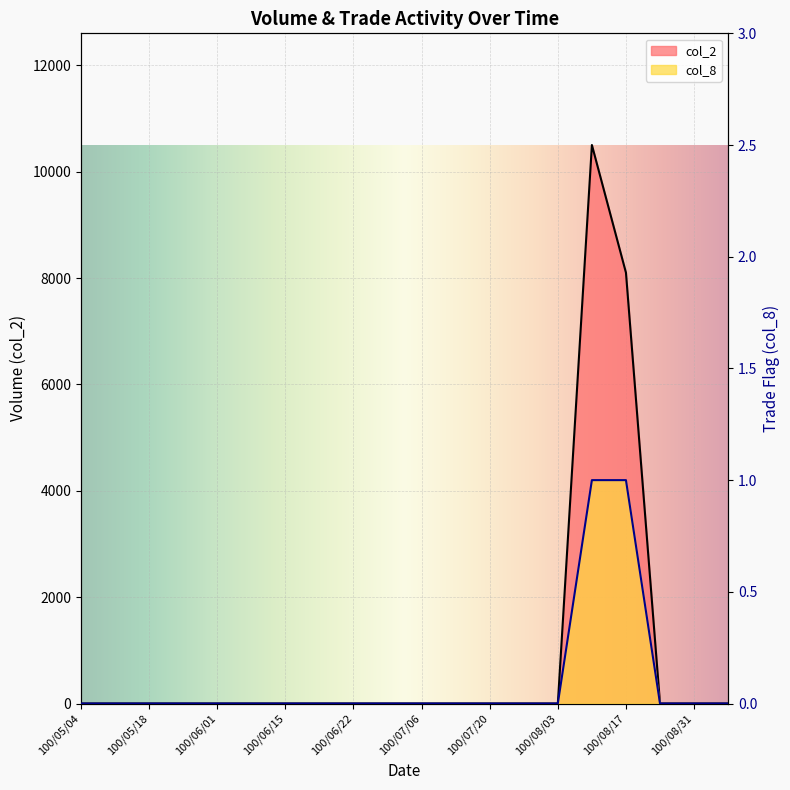

Is it true that col_8 equals 0 at 100/06/01?

True